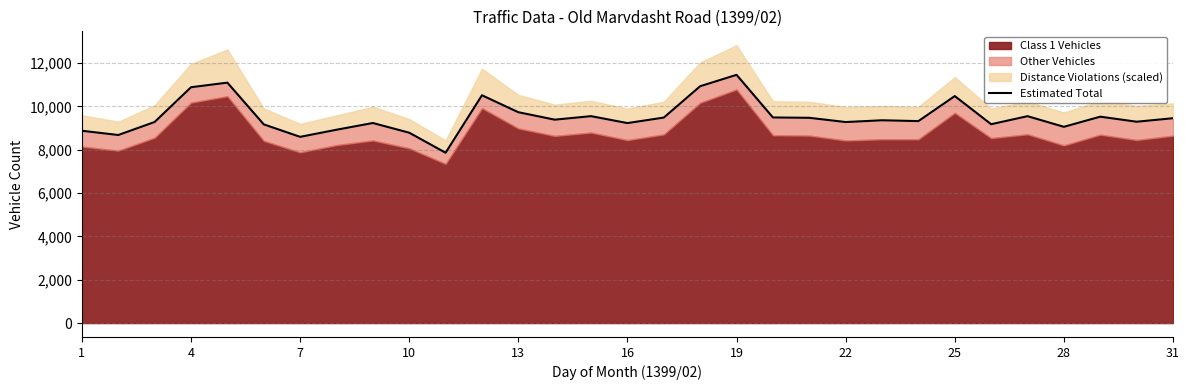

What is the change in value from 16 to 30?

-30